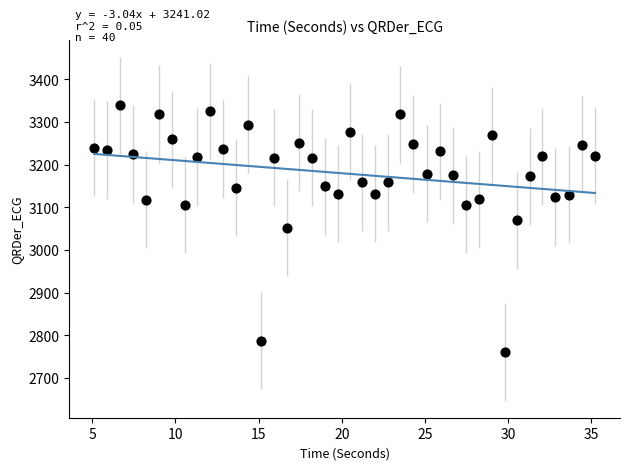

What is the range of Y values (max minus min)?

578.4